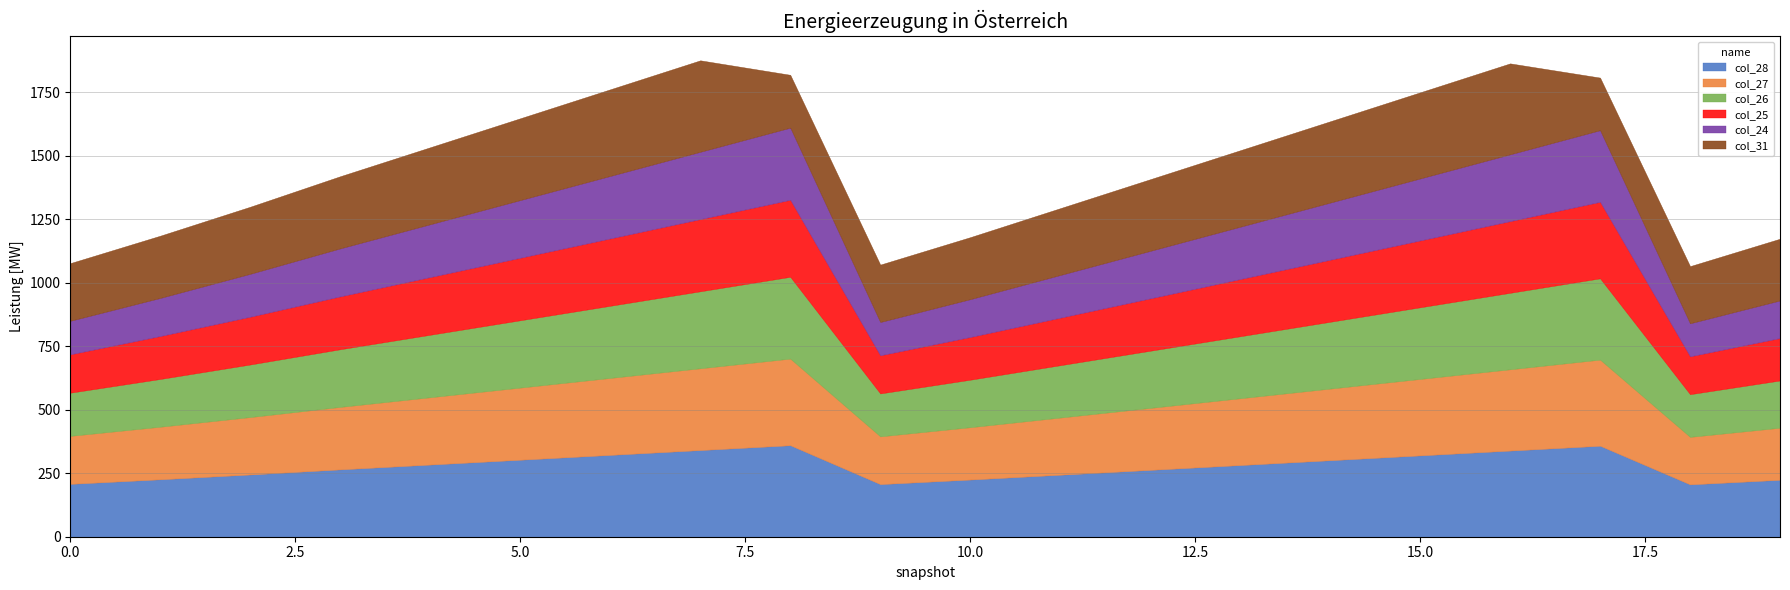

Which series has the largest total across all categories?

col_31